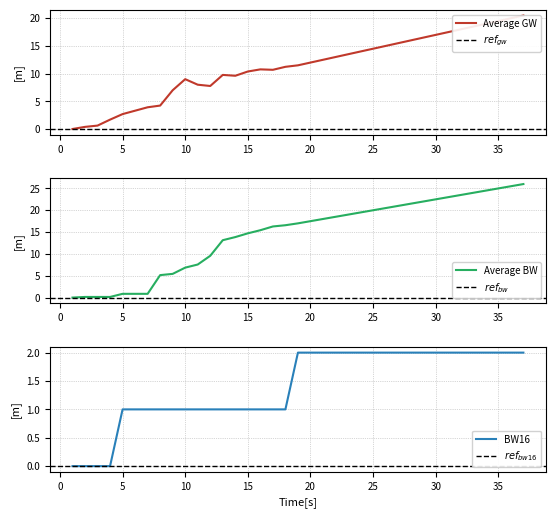

True or false: BW16 has more than 0 points higher than both neighbors.

False